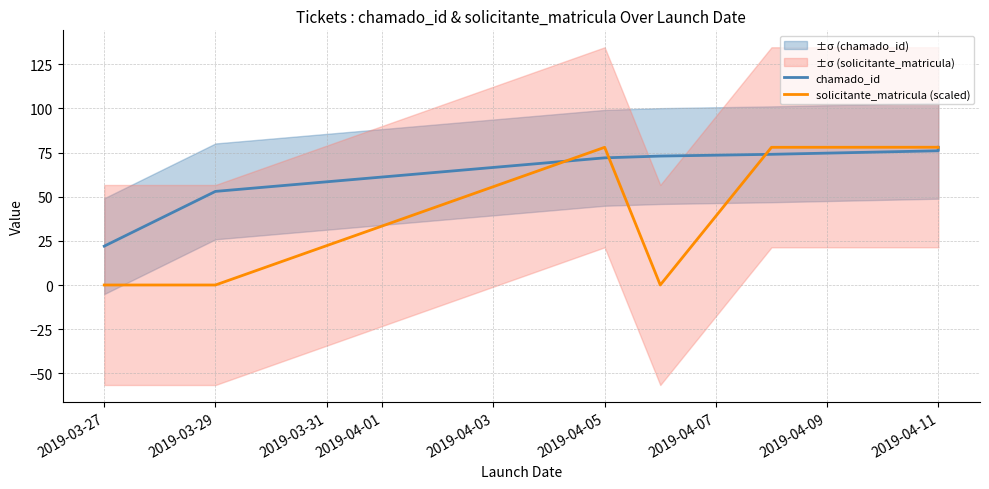

What is the difference between the maximum and minimum values in the chamado_id series?

56.0